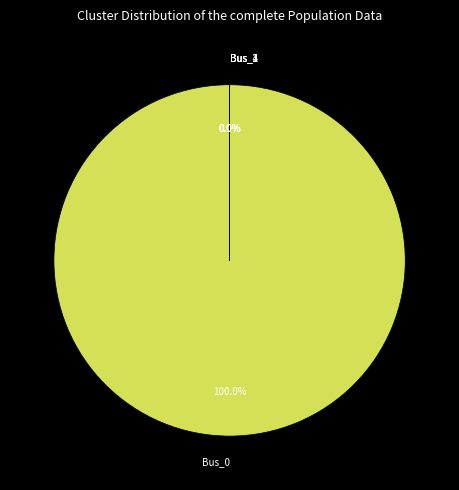

How many segments does this pie chart have?

5